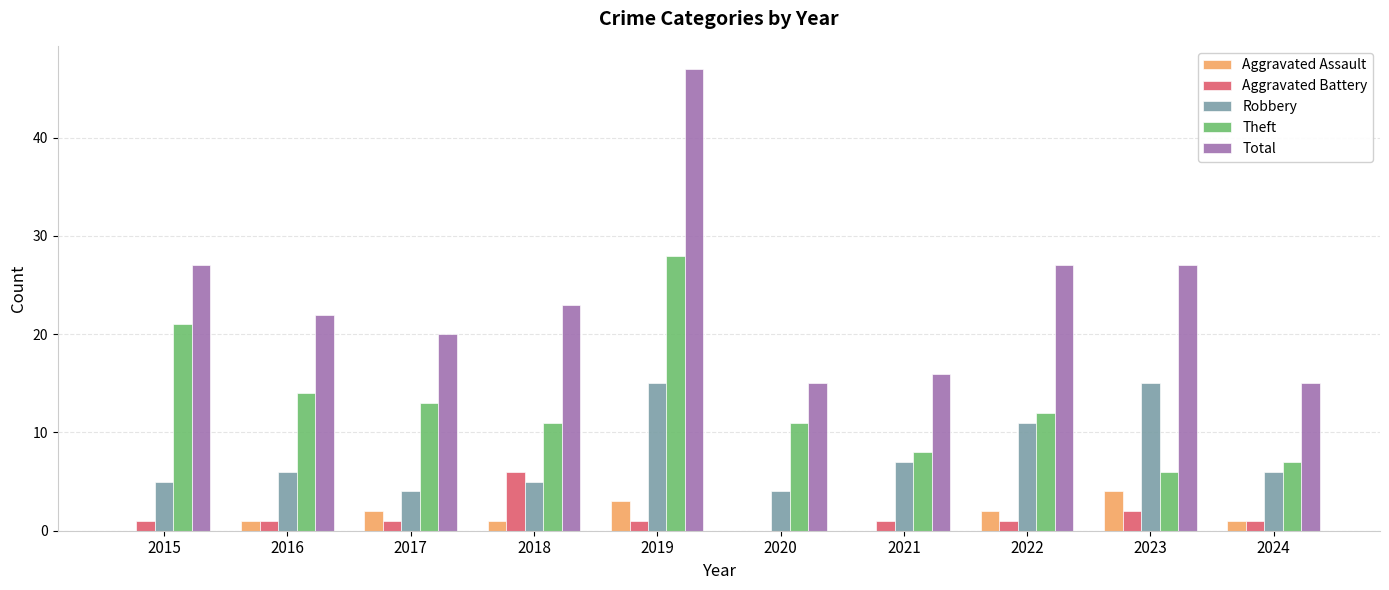

At which category is the sum across all series the highest?

2019